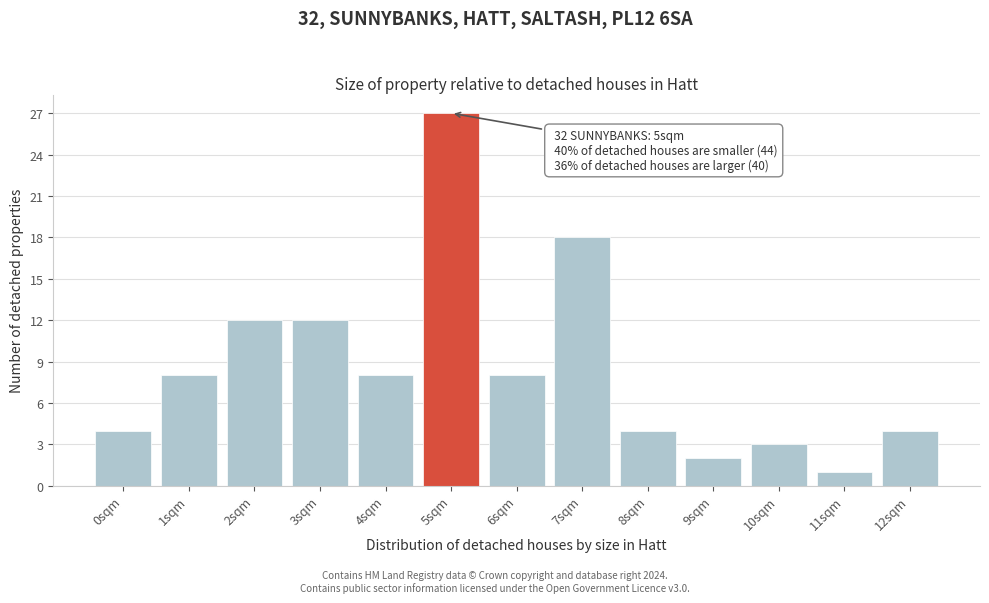

Reading left to right, transcribe all the data shown in this chart.

0sqm=4	1sqm=8	2sqm=12	3sqm=12	4sqm=8	5sqm=27	6sqm=8	7sqm=18	8sqm=4	9sqm=2	10sqm=3	11sqm=1	12sqm=4